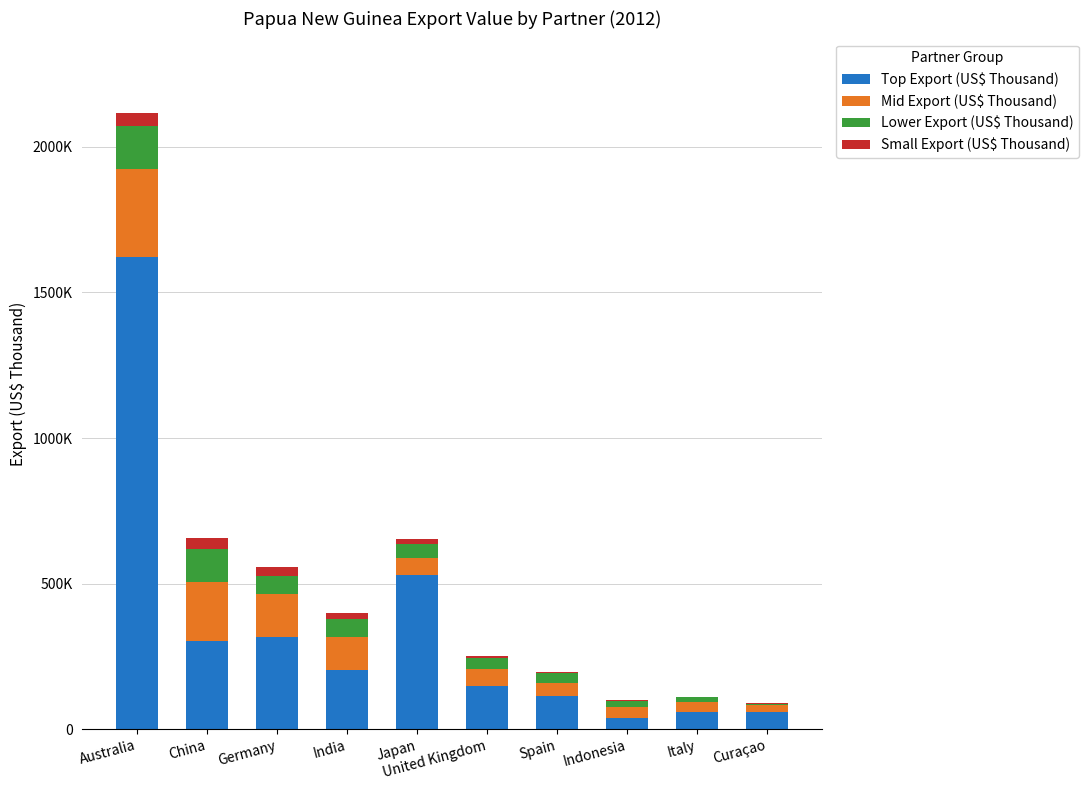

What position from the left is Japan?

5